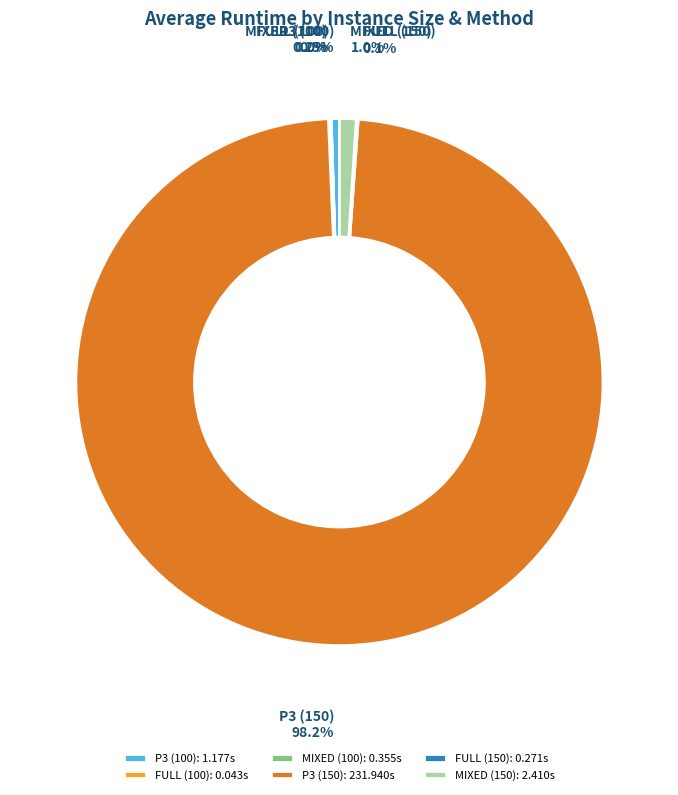

Between MIXED (150) and P3 (100), which is larger?

MIXED (150)